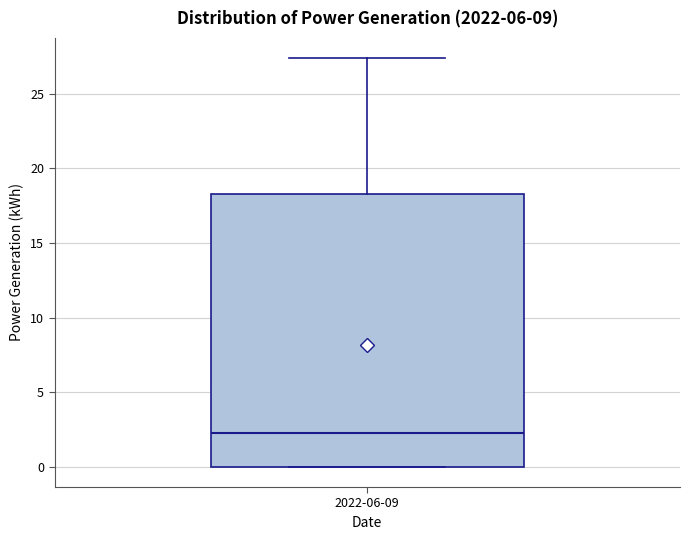

Transcribe this box plot: give where the median line is, the range the box spans, and where the two whiskers end, as read against the y-axis. The values are not printed on the chart, so give them approximately, as read against the axis.

median 2.0, box 0.0 to 18.5, whiskers 0.0 to 27.5